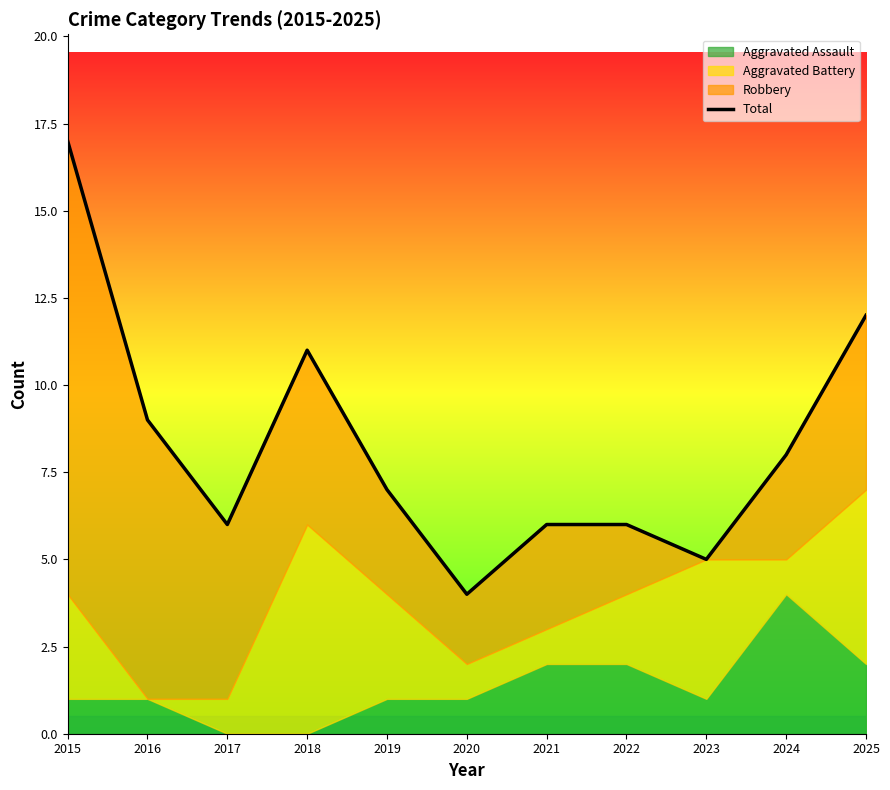

What is the smallest value displayed?

4